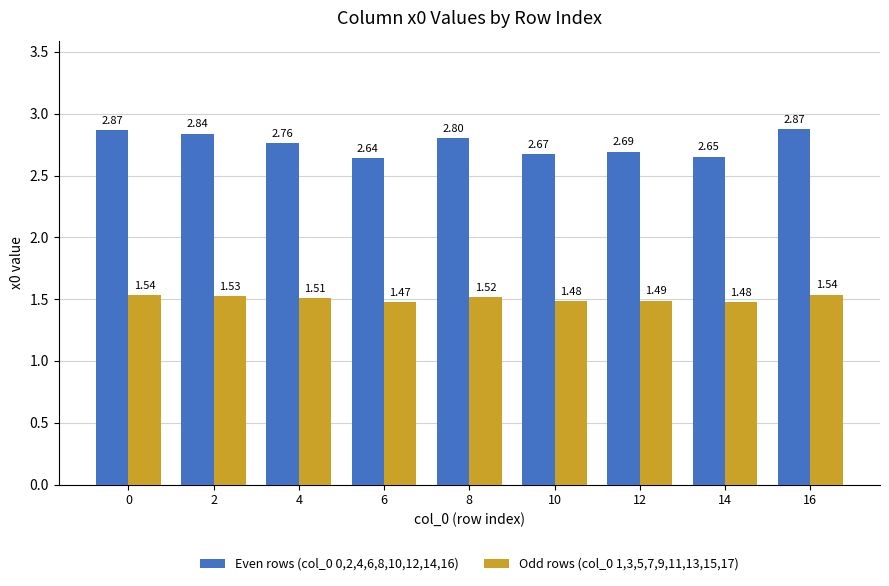

The value of Even rows (col_0 0,2,4,6,8,10,12,14,16) at 8 is 2.8. True or false?

True